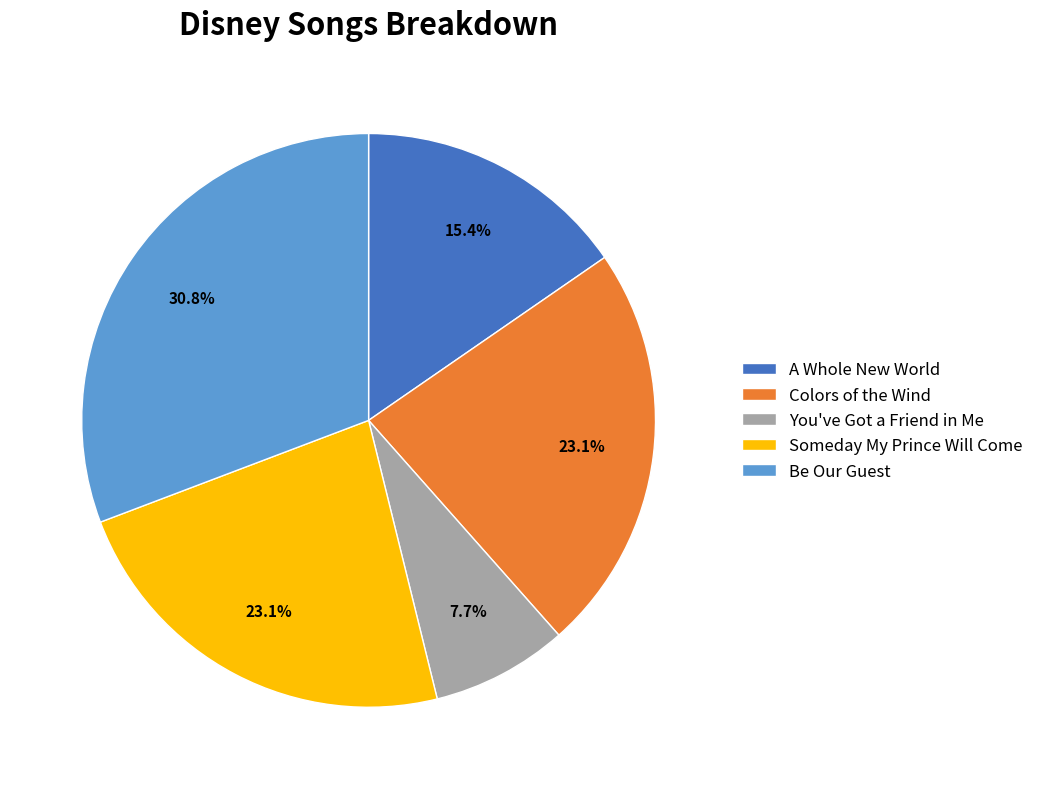

Does any single category account for the majority?

No